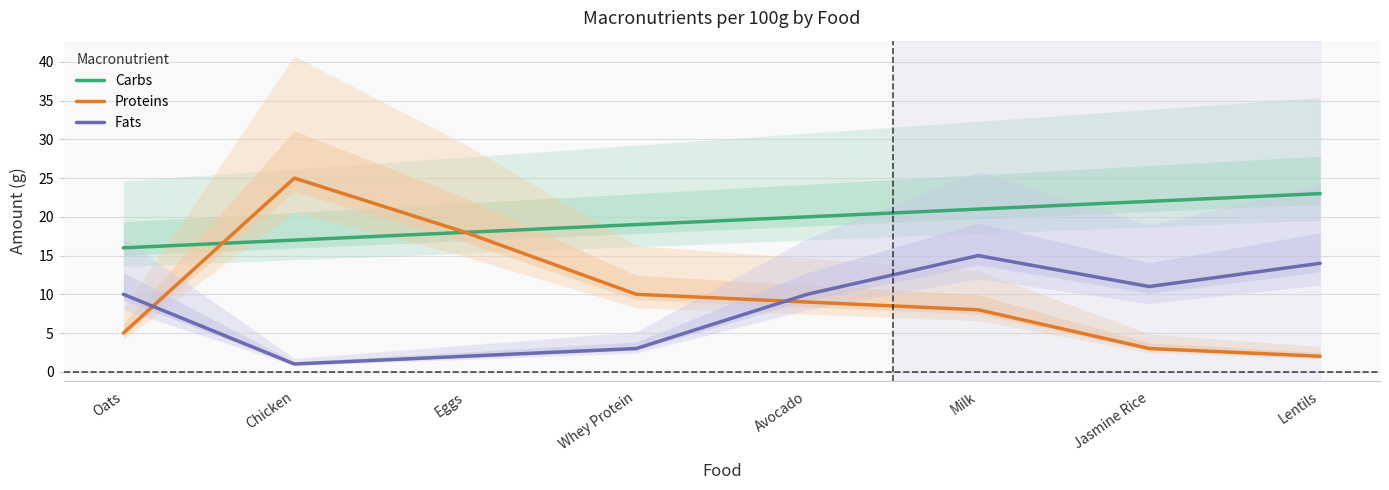

Reading left to right, transcribe all the data shown in this chart.

Carbs: Oats=16	Chicken=17	Eggs=18	Whey Protein=19	Avocado=20	Milk=21	Jasmine Rice=22	Lentils=23
Proteins: Oats=5	Chicken=25	Eggs=18	Whey Protein=10	Avocado=9	Milk=8	Jasmine Rice=3	Lentils=2
Fats: Oats=10	Chicken=1	Eggs=2	Whey Protein=3	Avocado=10	Milk=15	Jasmine Rice=11	Lentils=14